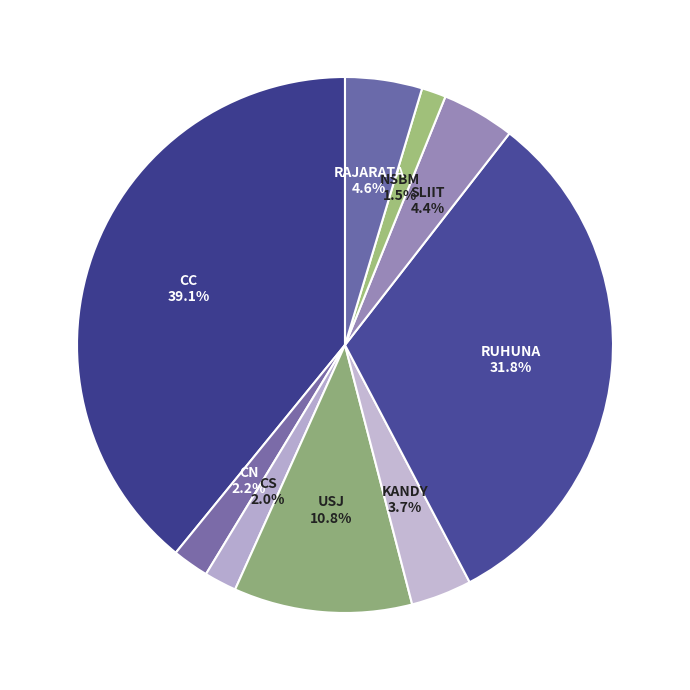

Count the number of slices in the pie.

9